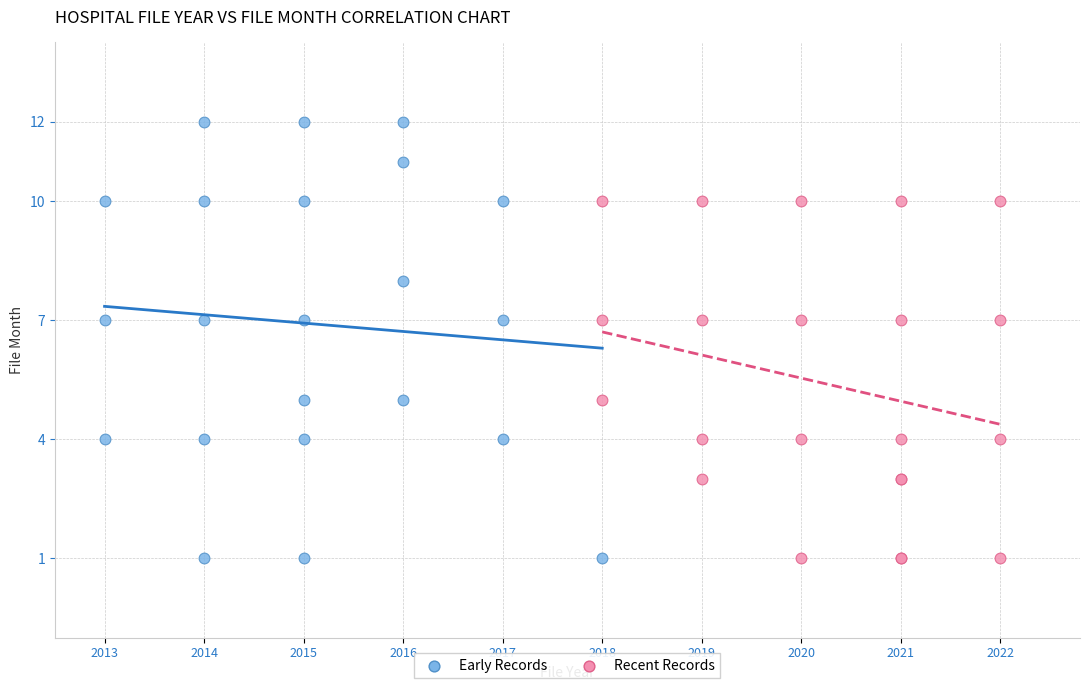

Which series reaches the maximum Y coordinate?

Early Records